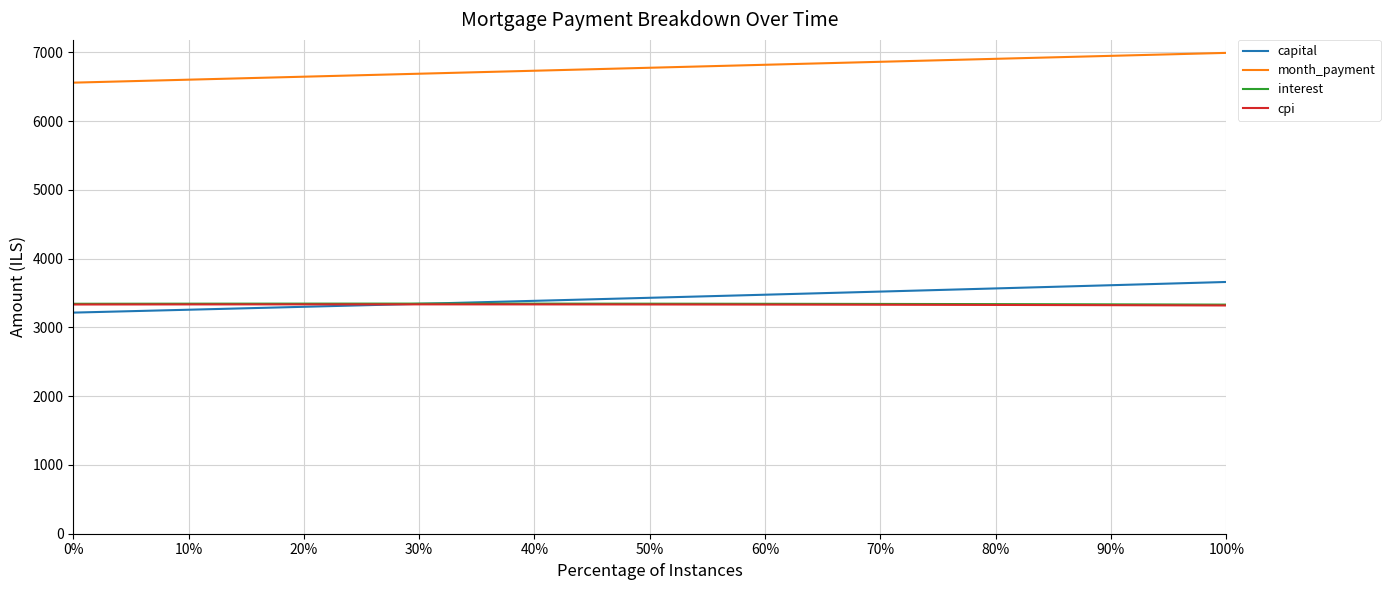

Which series has the largest total across all categories?

month_payment